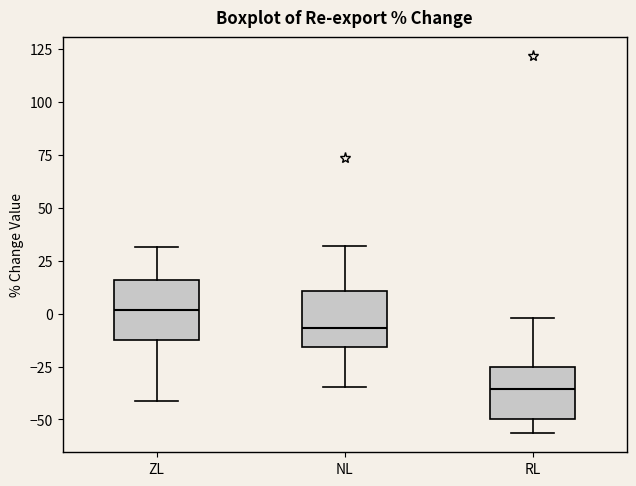

Which box has the highest median line?

ZL